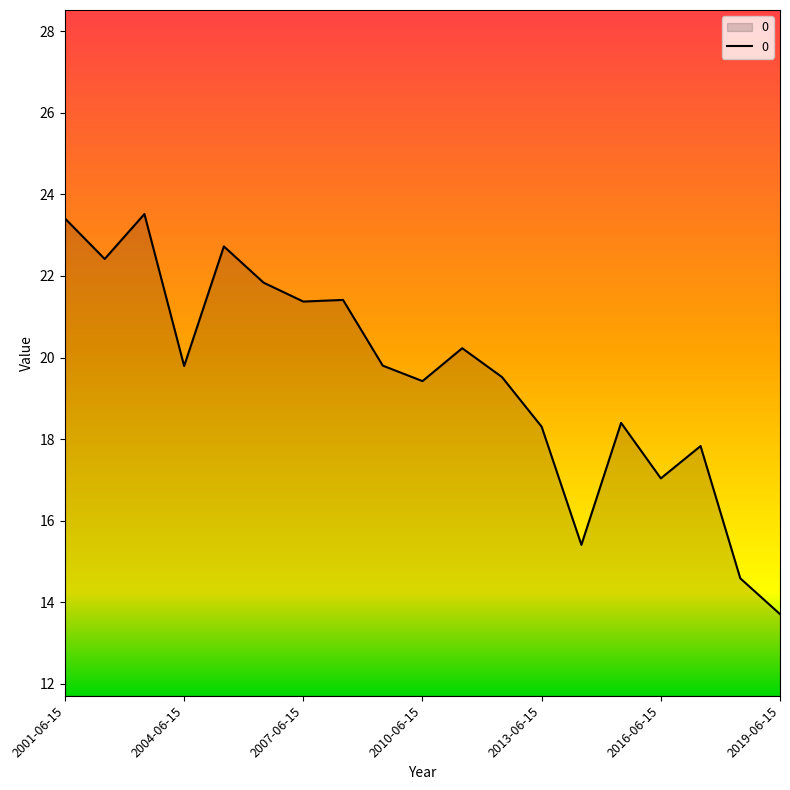

What is the difference between the maximum and minimum values?

9.8